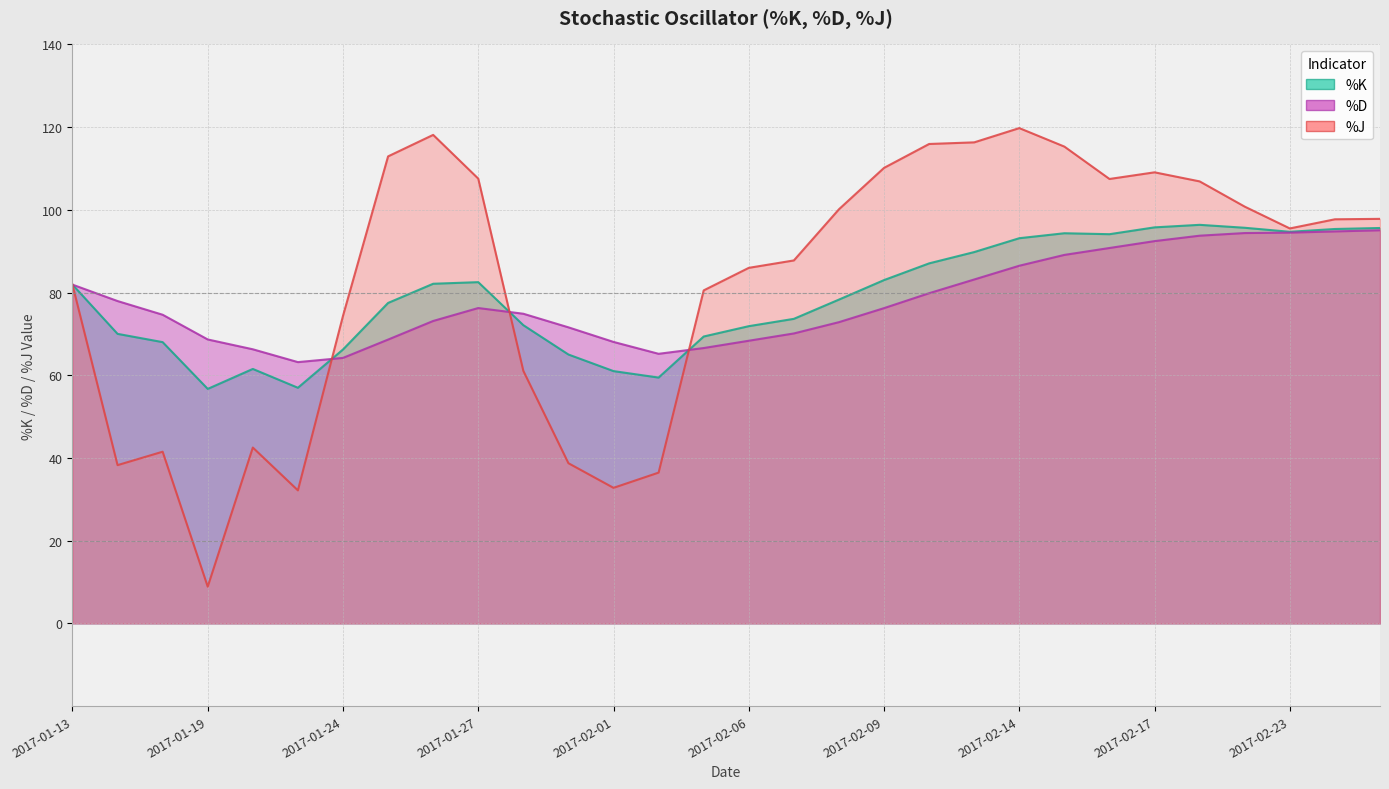

Does the chart display data point markers on the line(s)?

No